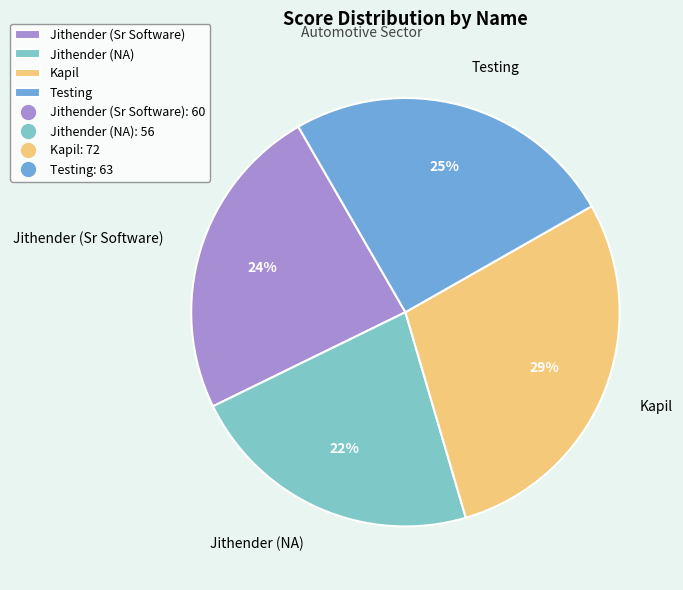

Which category has the smallest portion of the pie?

Jithender (NA)